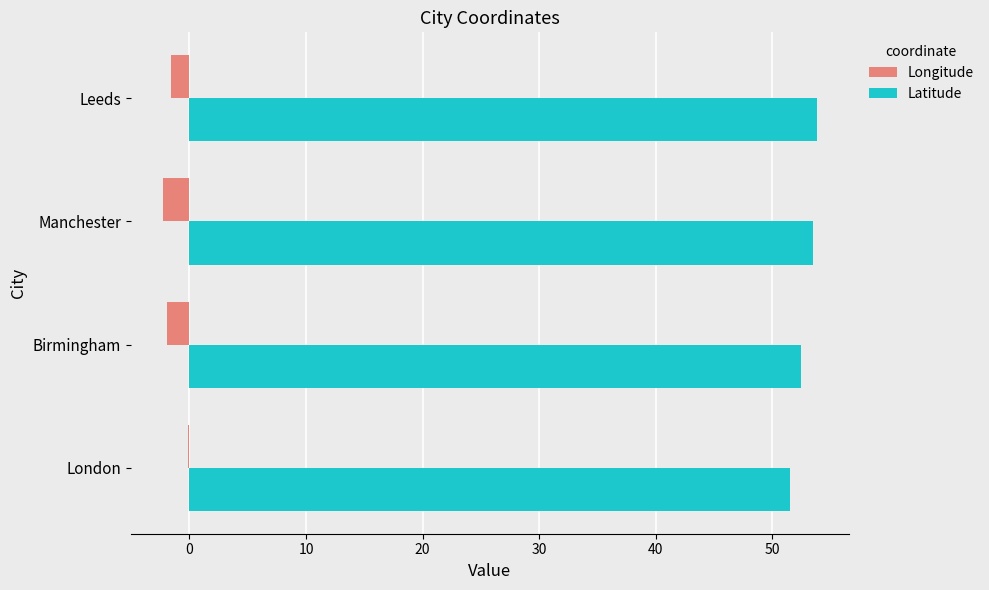

True or false: Latitude has a value of 53.5 at Manchester.

True